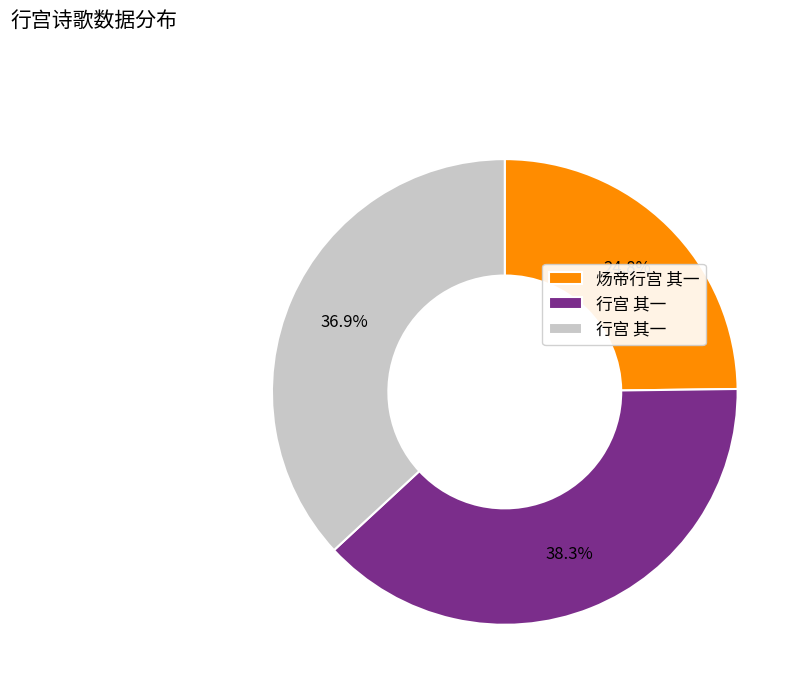

Is there any slice that represents more than half of the pie?

No